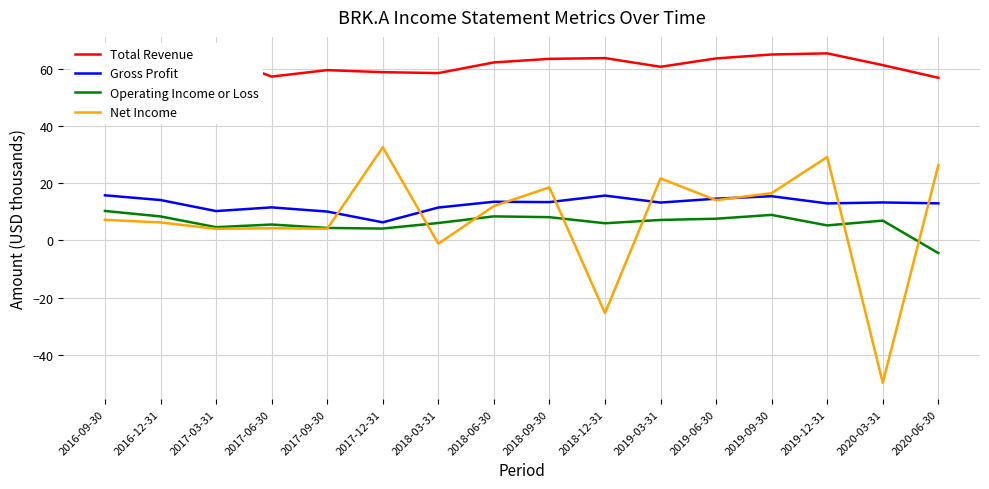

True or false: Net Income and Total Revenue intersect in this chart.

False